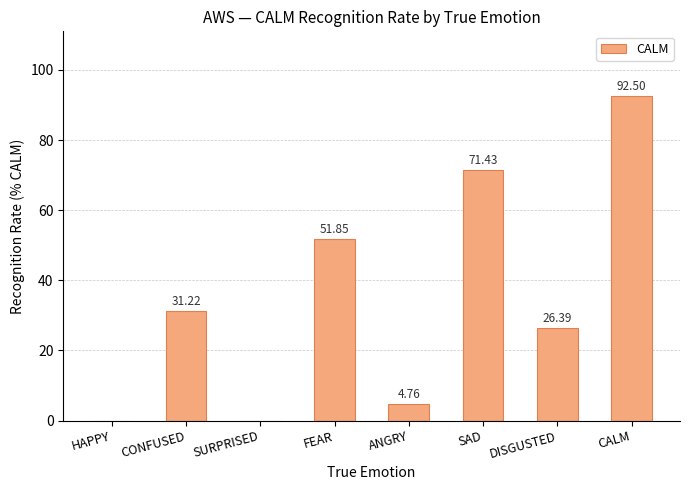

True or false: the data shows 7.8 at CONFUSED.

False